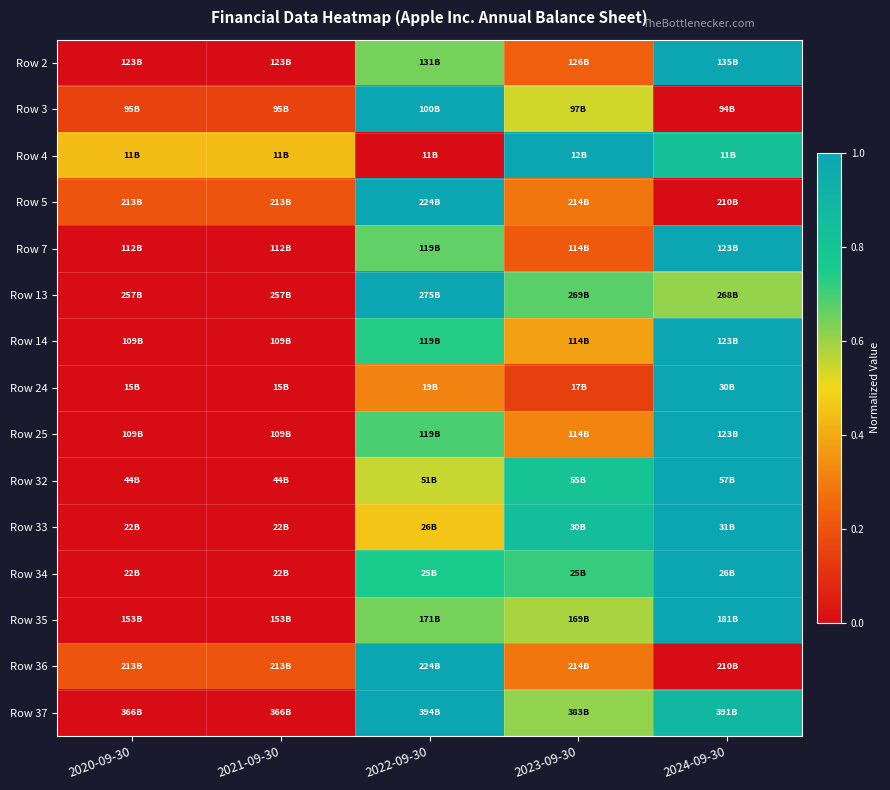

Reading left to right, list all the values displayed in this chart.

Row 2: 2020-09-30=0.0	2021-09-30=0.0	2022-09-30=0.6	2023-09-30=0.2	2024-09-30=1.0
Row 3: 2020-09-30=0.2	2021-09-30=0.2	2022-09-30=1.0	2023-09-30=0.5	2024-09-30=0.0
Row 4: 2020-09-30=0.4	2021-09-30=0.4	2022-09-30=0.0	2023-09-30=1.0	2024-09-30=0.8
Row 5: 2020-09-30=0.2	2021-09-30=0.2	2022-09-30=1.0	2023-09-30=0.3	2024-09-30=0.0
Row 7: 2020-09-30=0.0	2021-09-30=0.0	2022-09-30=0.7	2023-09-30=0.2	2024-09-30=1.0
Row 13: 2020-09-30=0.0	2021-09-30=0.0	2022-09-30=1.0	2023-09-30=0.7	2024-09-30=0.6
Row 14: 2020-09-30=0.0	2021-09-30=0.0	2022-09-30=0.7	2023-09-30=0.4	2024-09-30=1.0
Row 24: 2020-09-30=0.0	2021-09-30=0.0	2022-09-30=0.3	2023-09-30=0.1	2024-09-30=1.0
Row 25: 2020-09-30=0.0	2021-09-30=0.0	2022-09-30=0.7	2023-09-30=0.3	2024-09-30=1.0
Row 32: 2020-09-30=0.0	2021-09-30=0.0	2022-09-30=0.5	2023-09-30=0.8	2024-09-30=1.0
Row 33: 2020-09-30=0.0	2021-09-30=0.0	2022-09-30=0.5	2023-09-30=0.8	2024-09-30=1.0
Row 34: 2020-09-30=0.0	2021-09-30=0.0	2022-09-30=0.8	2023-09-30=0.7	2024-09-30=1.0
Row 35: 2020-09-30=0.0	2021-09-30=0.0	2022-09-30=0.6	2023-09-30=0.6	2024-09-30=1.0
Row 36: 2020-09-30=0.2	2021-09-30=0.2	2022-09-30=1.0	2023-09-30=0.3	2024-09-30=0.0
Row 37: 2020-09-30=0.0	2021-09-30=0.0	2022-09-30=1.0	2023-09-30=0.6	2024-09-30=0.9